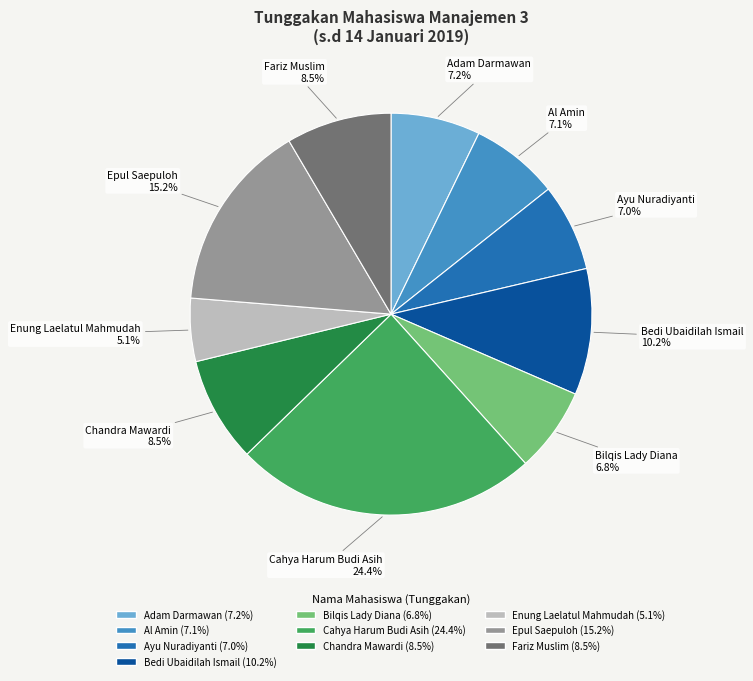

Is there a majority slice in this chart?

No